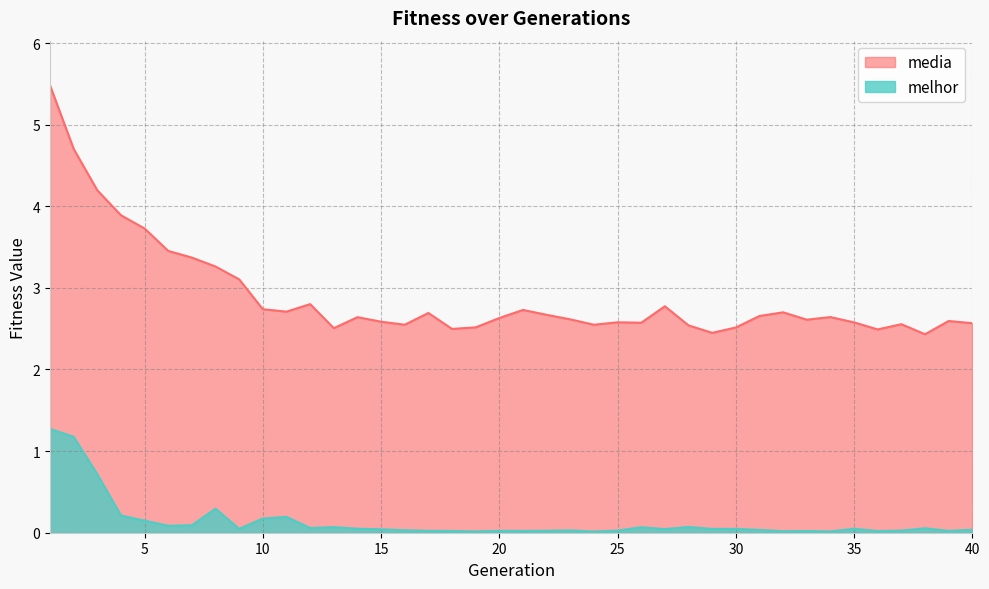

Does the chart have visible grid lines?

Yes